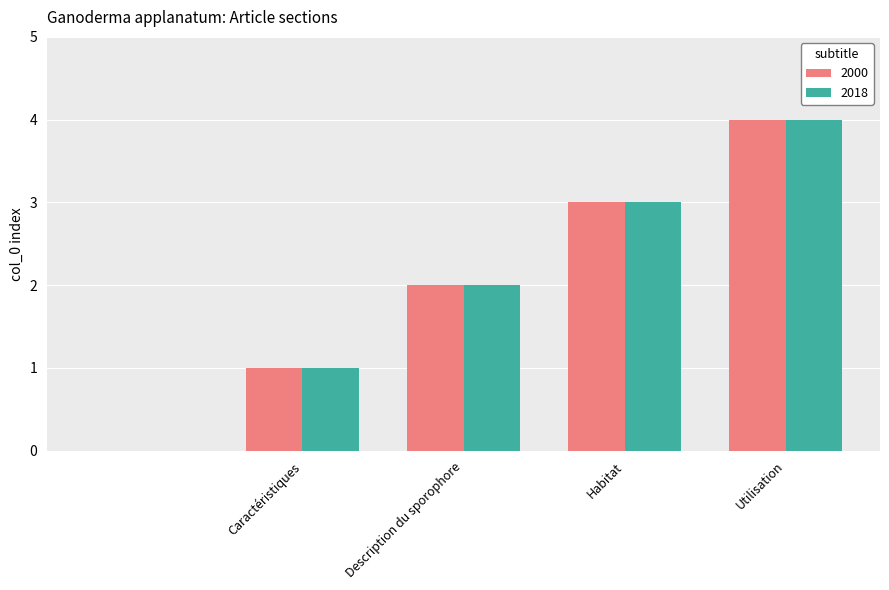

Reading right to left, transcribe all the data shown in this chart.

2000: 4	3	2	1	0
2018: 4	3	2	1	0